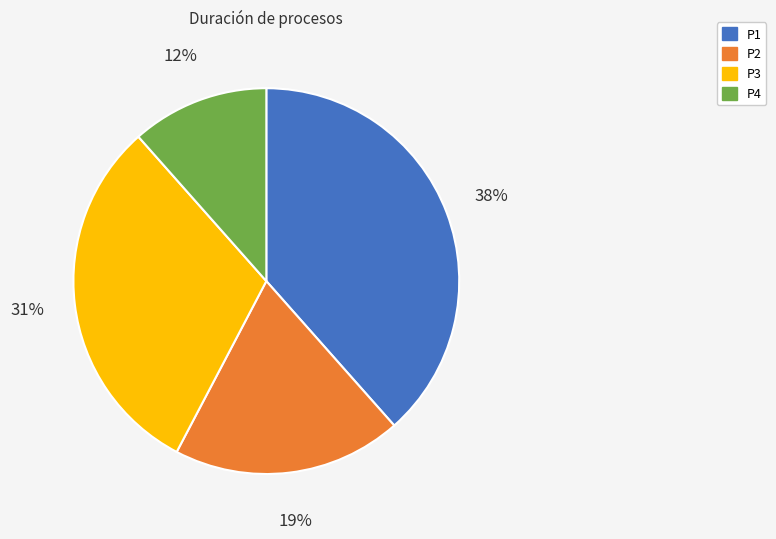

How many slices are in this pie chart?

4